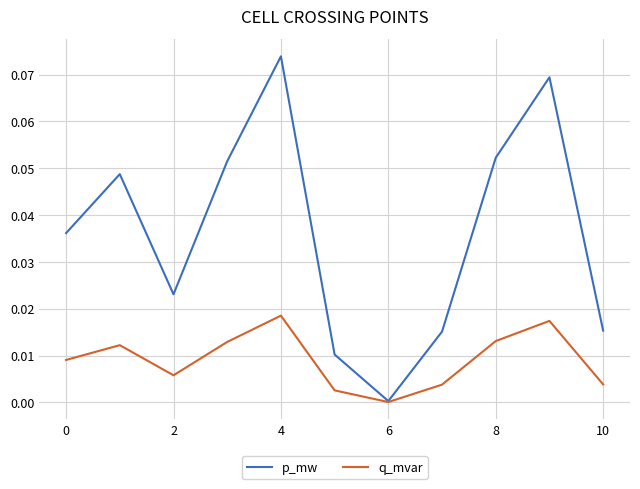

Which series has the widest spread of values?

p_mw